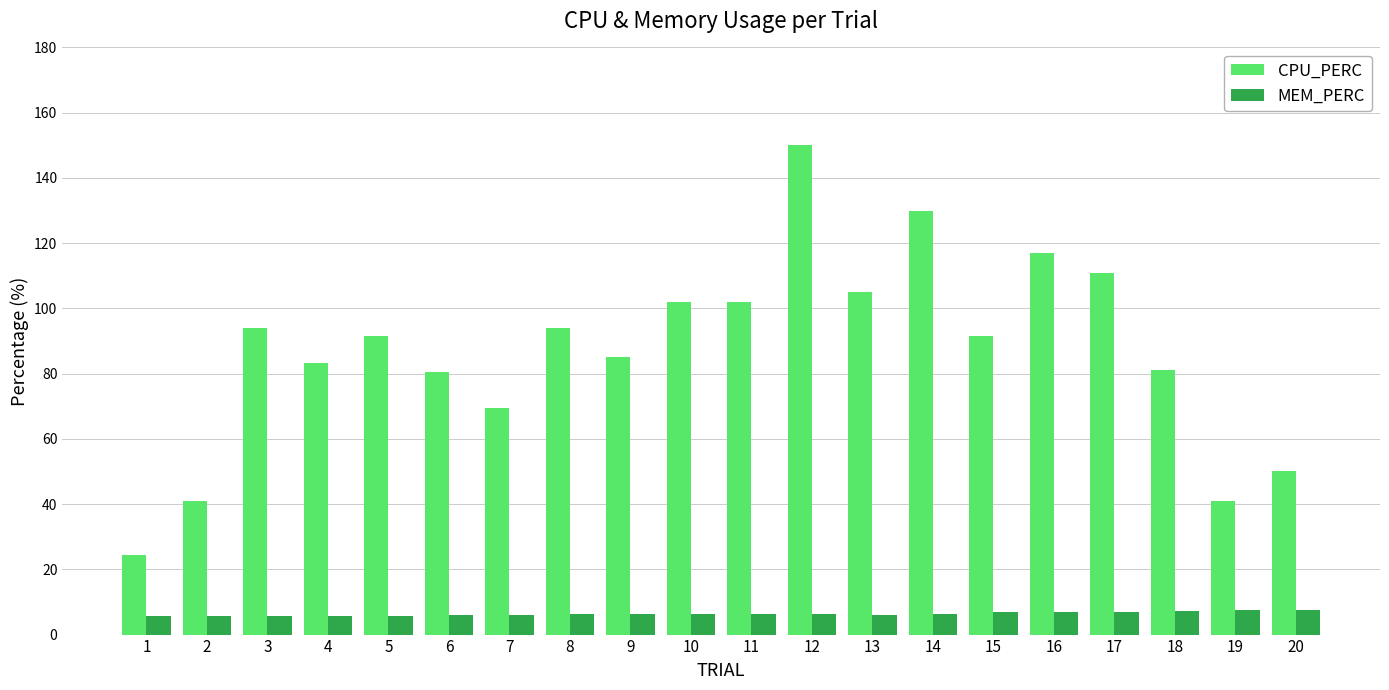

How many bars are there in total?

40